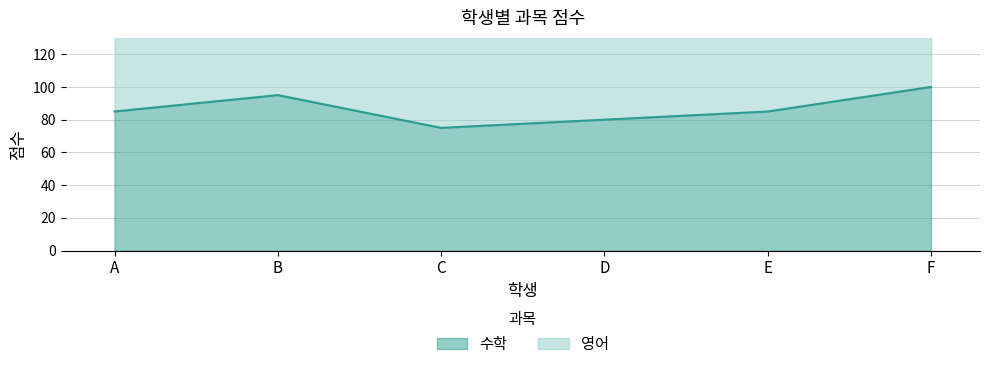

How many data points are above 85?

2